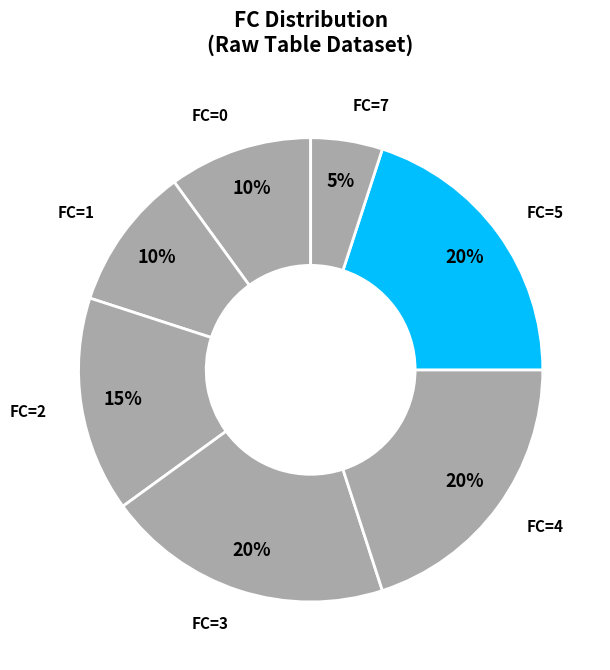

How many segments does this pie chart have?

7